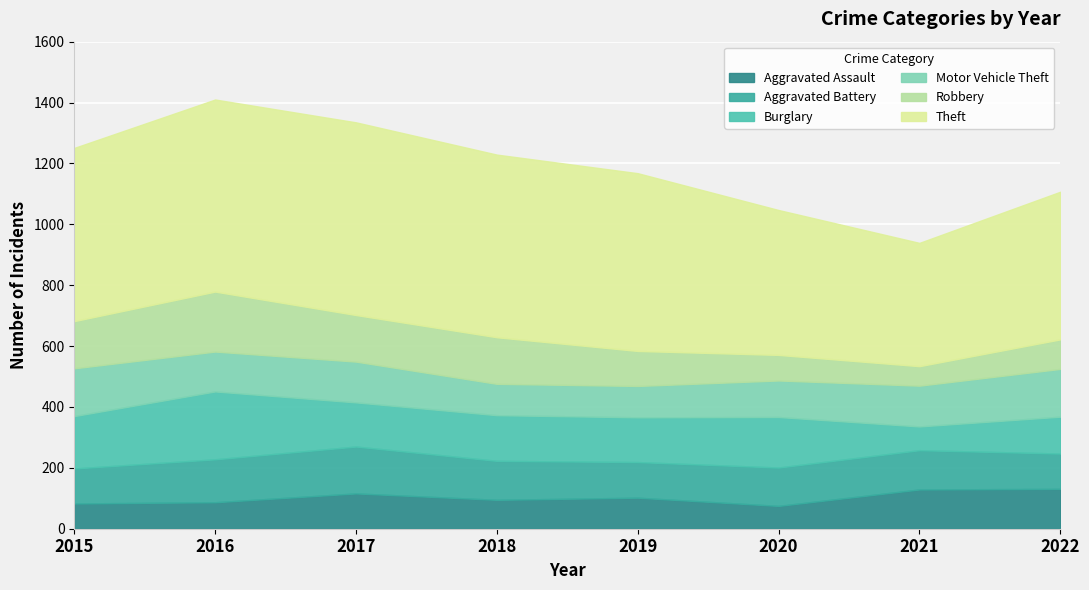

Where do Robbery and Aggravated Battery first cross each other?

2016 and 2017